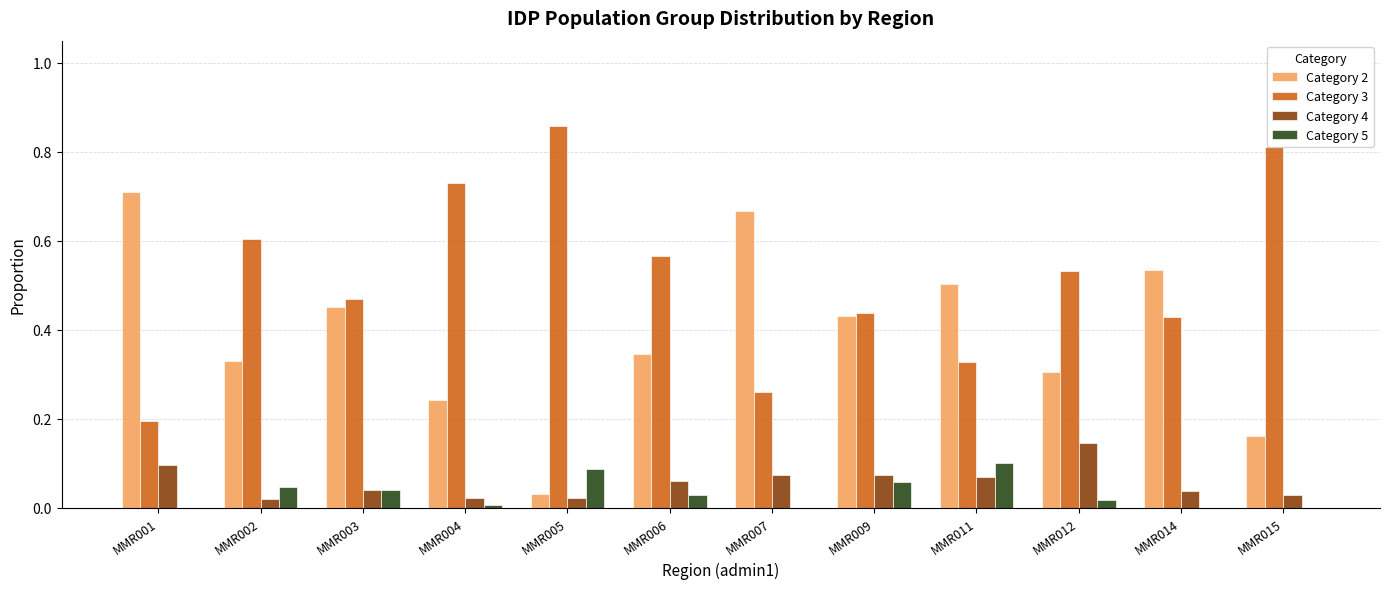

Is the value of Category 2 at MMR006 greater than the value of Category 3 at MMR009?

No